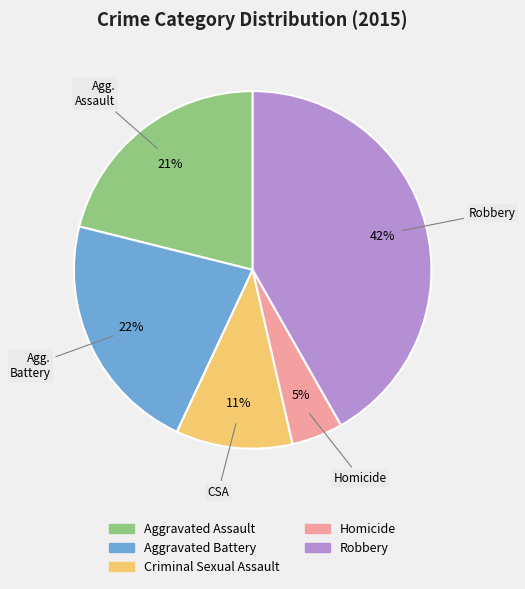

To the nearest percent, what is the difference between the Homicide and Aggravated Battery slice percentages?

17%